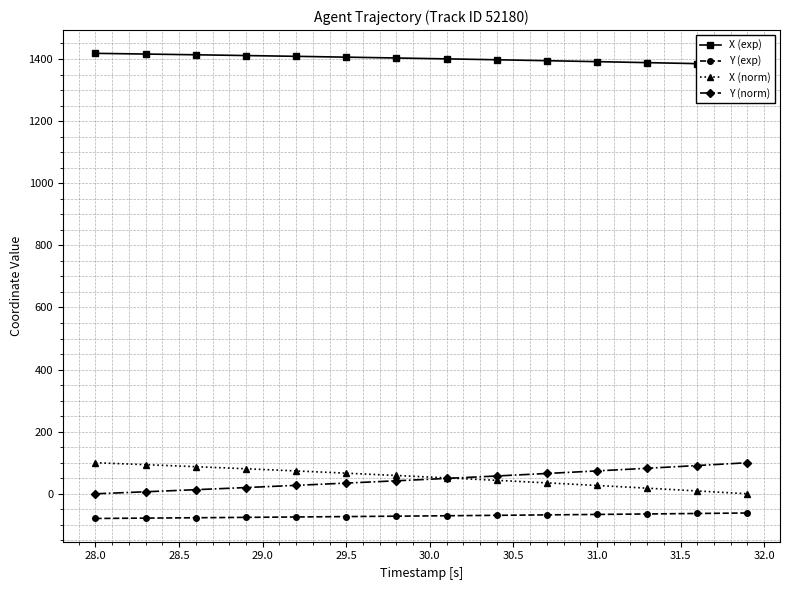

True or false: X (norm) and Y (exp) cross at least once.

False